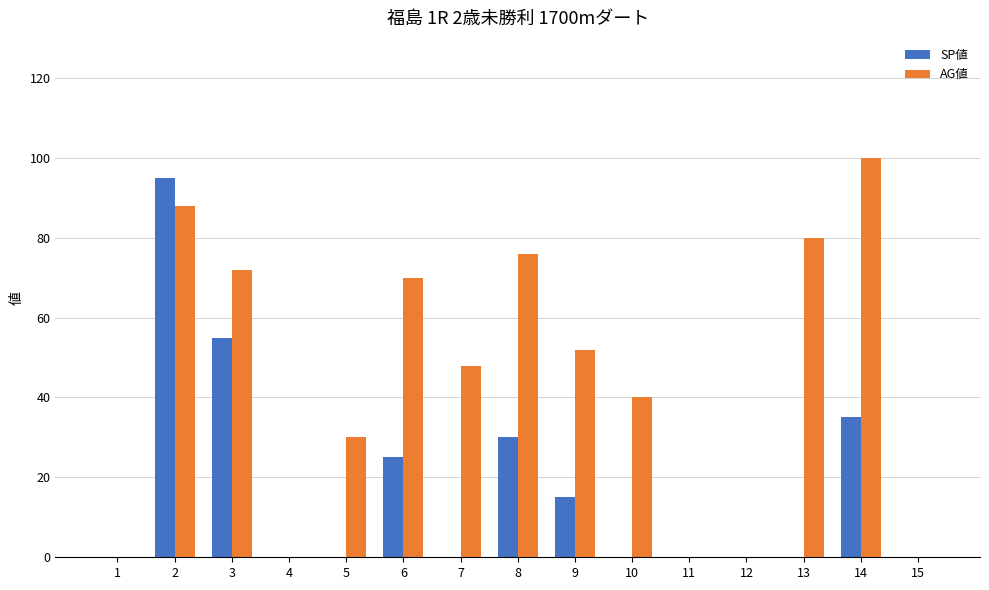

What is the sum of all AG値 values?

656